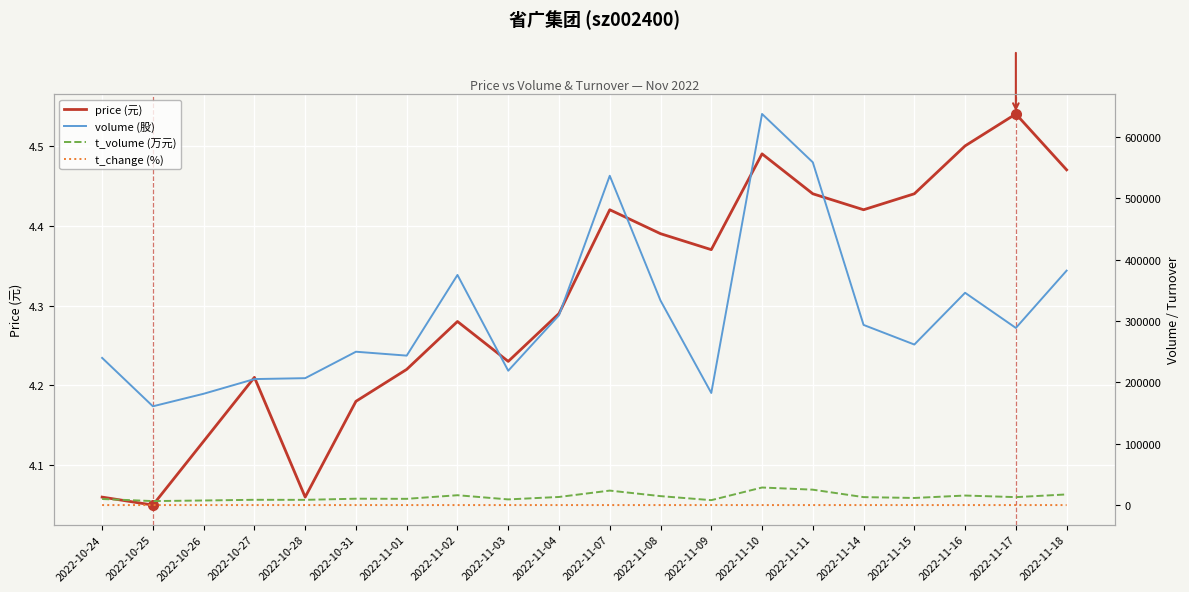

Reading left to right, transcribe all the data shown in this chart.

price (元): 4.1	4.0	4.1	4.2	4.1	4.2	4.2	4.3	4.2	4.3	4.4	4.4	4.4	4.5	4.4	4.4	4.4	4.5	4.5	4.5
volume (股): 239879.0	160977.0	181423.0	205363.0	206827.0	249930.0	243584.0	375046.0	218951.0	309319.0	536705.0	333324.0	182708.0	637433.0	558638.0	293600.0	261651.0	346002.0	288692.0	382096.0
t_volume (万元): 9914.0	6510.0	7483.0	8611.0	8518.0	10389.0	10177.0	16063.0	9247.0	13241.0	23601.0	14592.0	8015.0	28636.0	25122.0	12973.0	11598.0	15566.0	12956.0	17375.0
t_change (%): 1.4	0.9	1.1	1.2	1.2	1.5	1.4	2.2	1.3	1.8	3.2	2.0	1.1	3.8	3.3	1.7	1.6	2.0	1.7	2.3